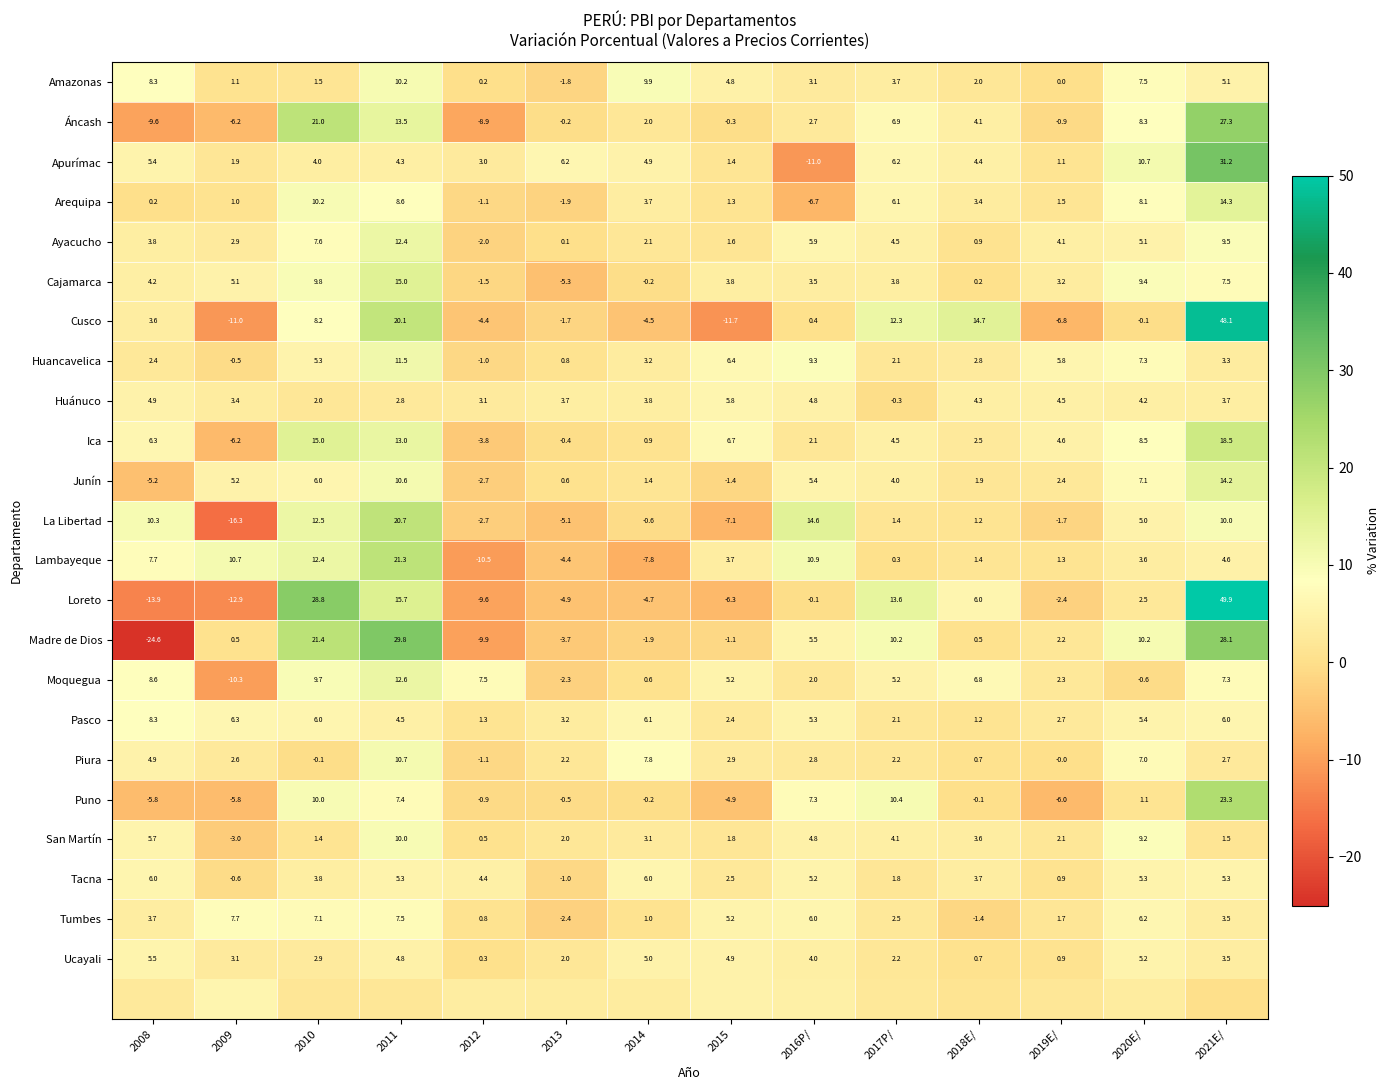

Is the value of Loreto at 2017P/ greater than the value of La Libertad at 2011?

No